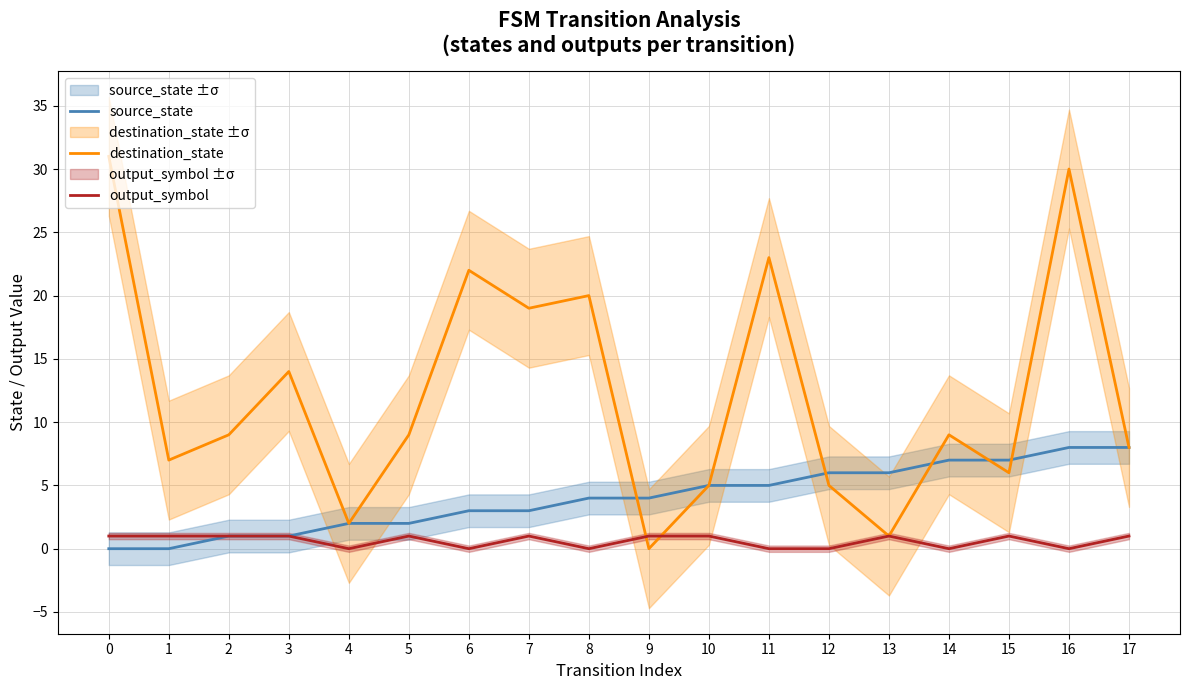

Count the source_state values in the range 2 to 6.

10